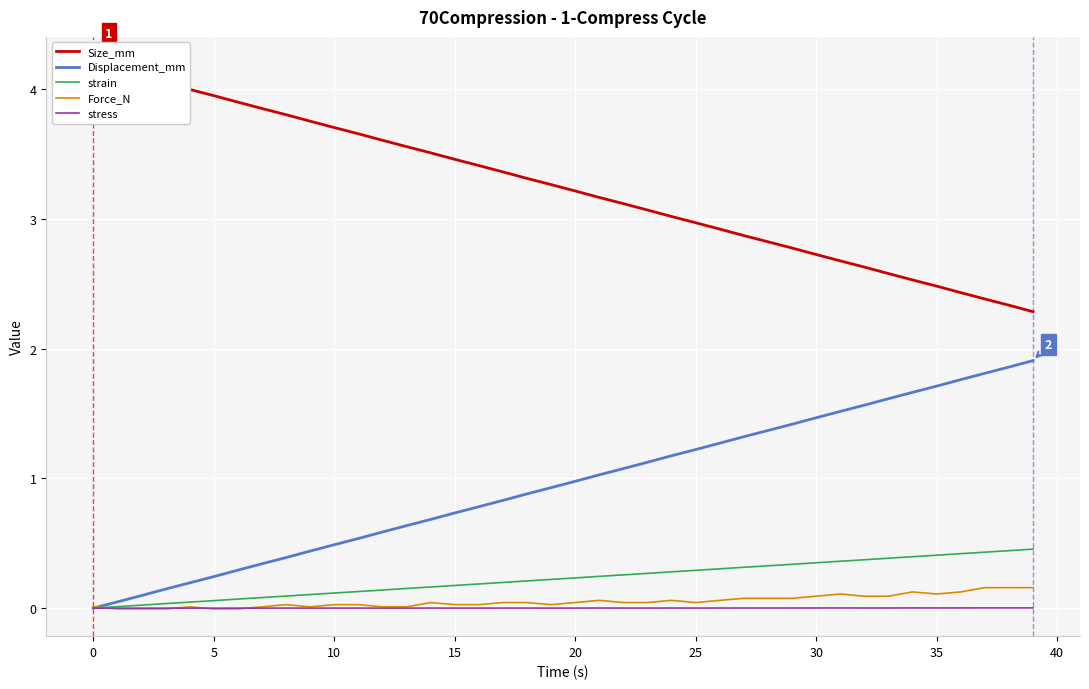

Rank the series at 16 from lowest to highest value.

stress, Force_N, strain, Displacement_mm, Size_mm